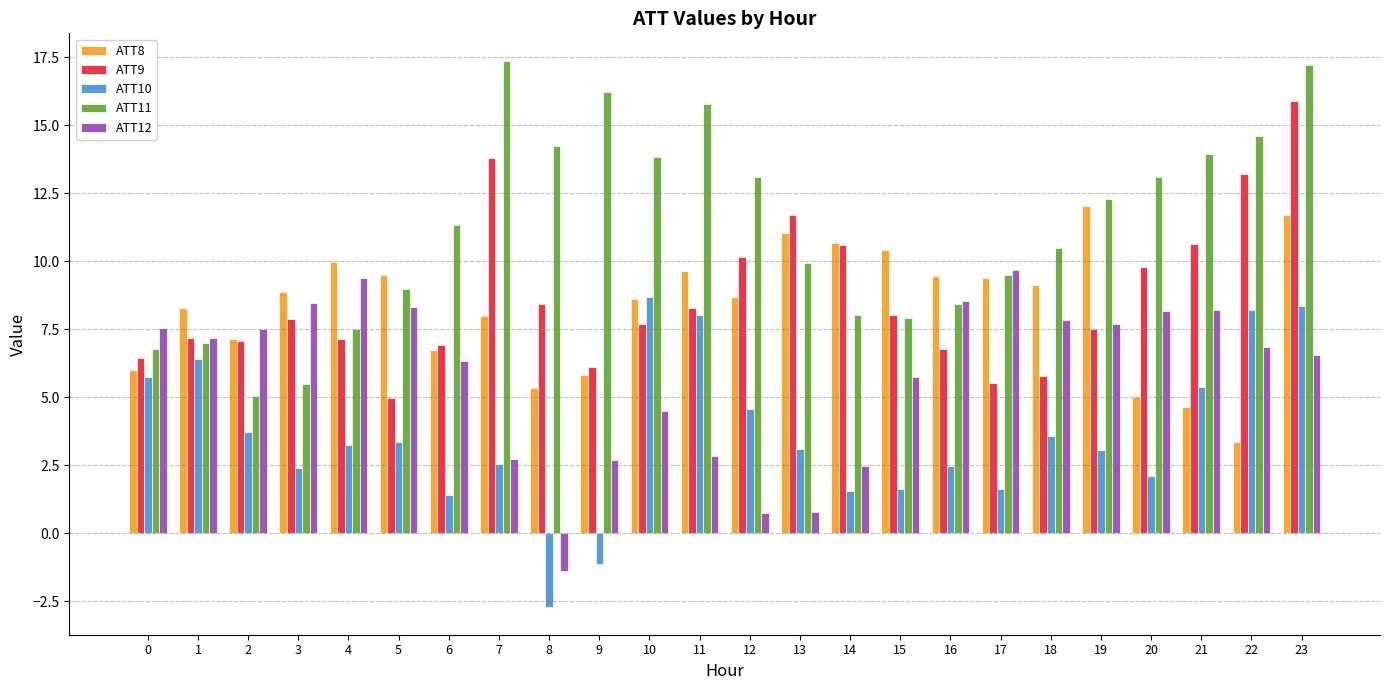

What is the sum of the ATT8 values at 23 and 5?

21.2